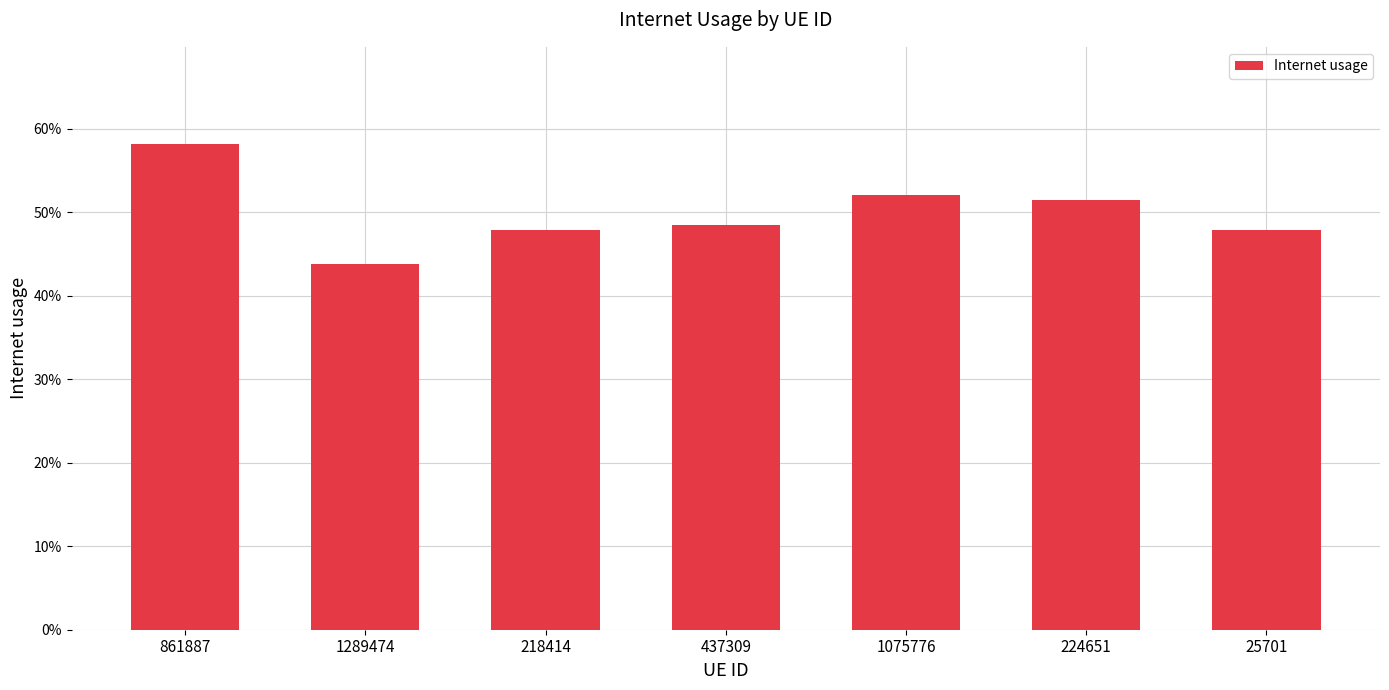

Are the bars horizontal?

No